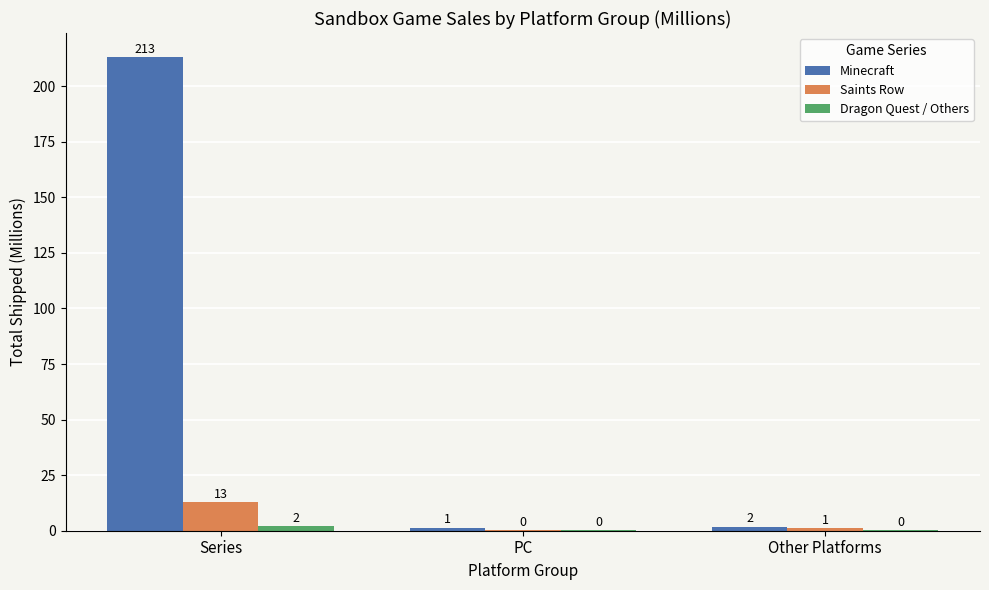

Are the bars grouped side by side (vs. stacked)?

Yes